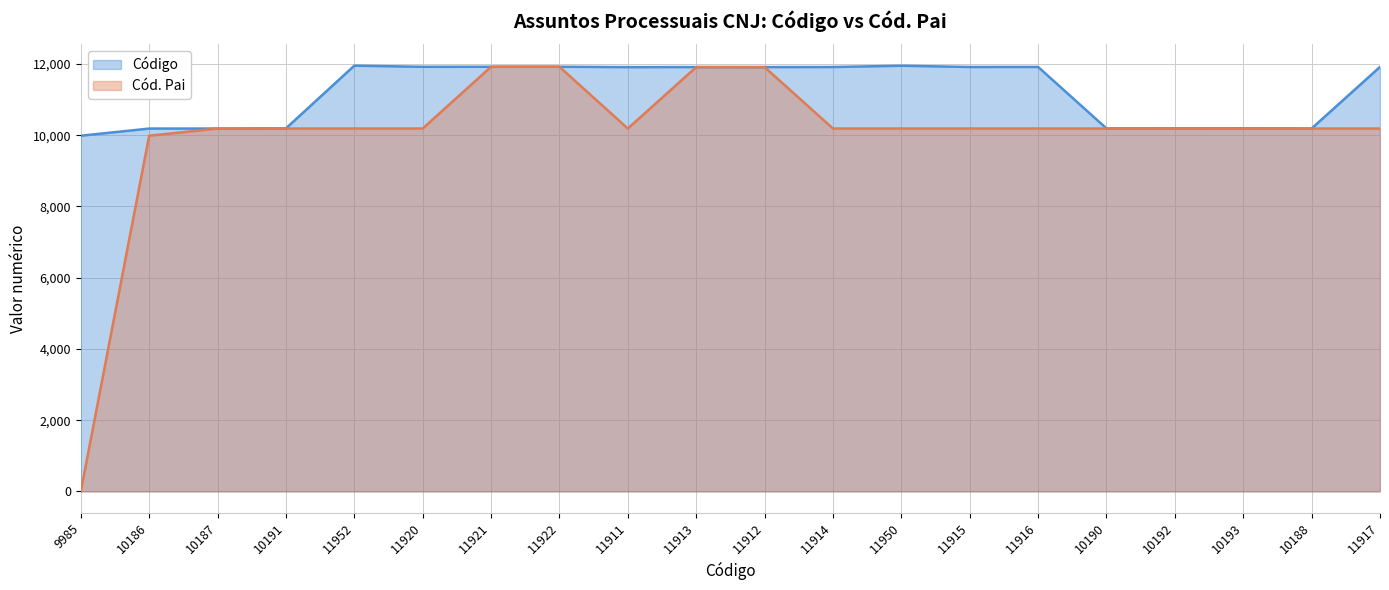

At which category does Código reach its first local valley?

11920